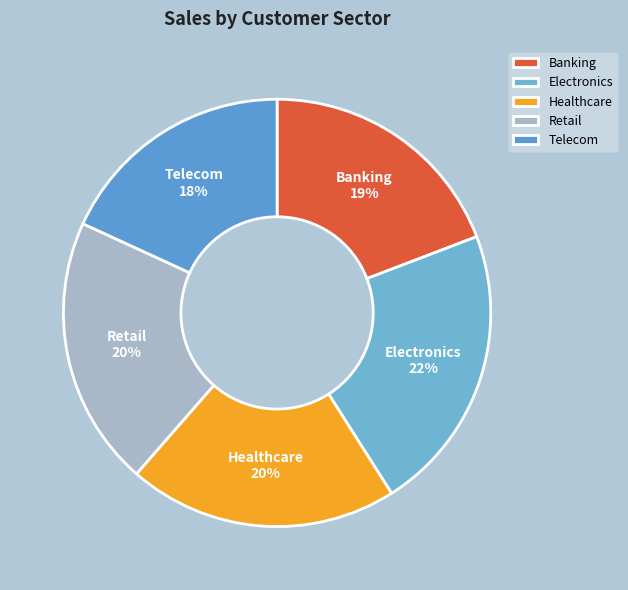

How many segments does this pie chart have?

5